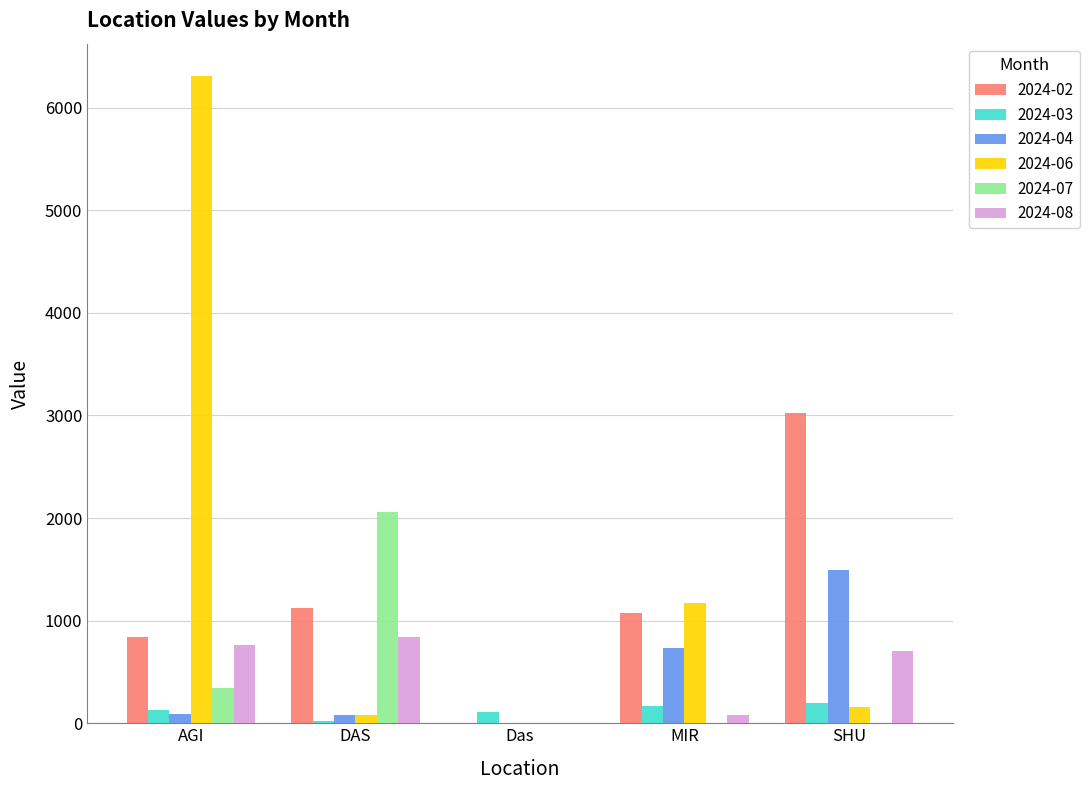

Are the bars grouped side by side (vs. stacked)?

Yes